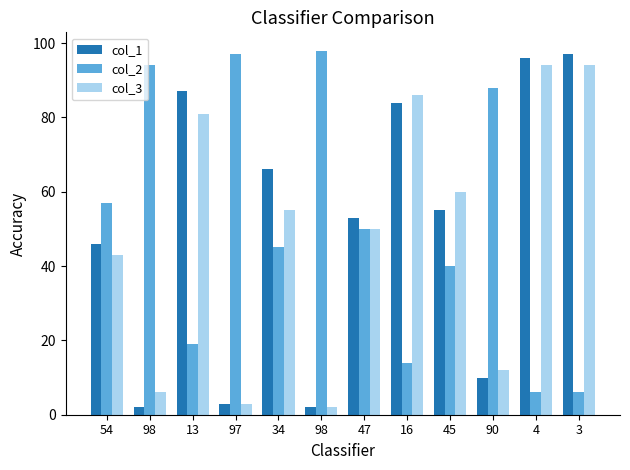

How many groups of bars are there?

12